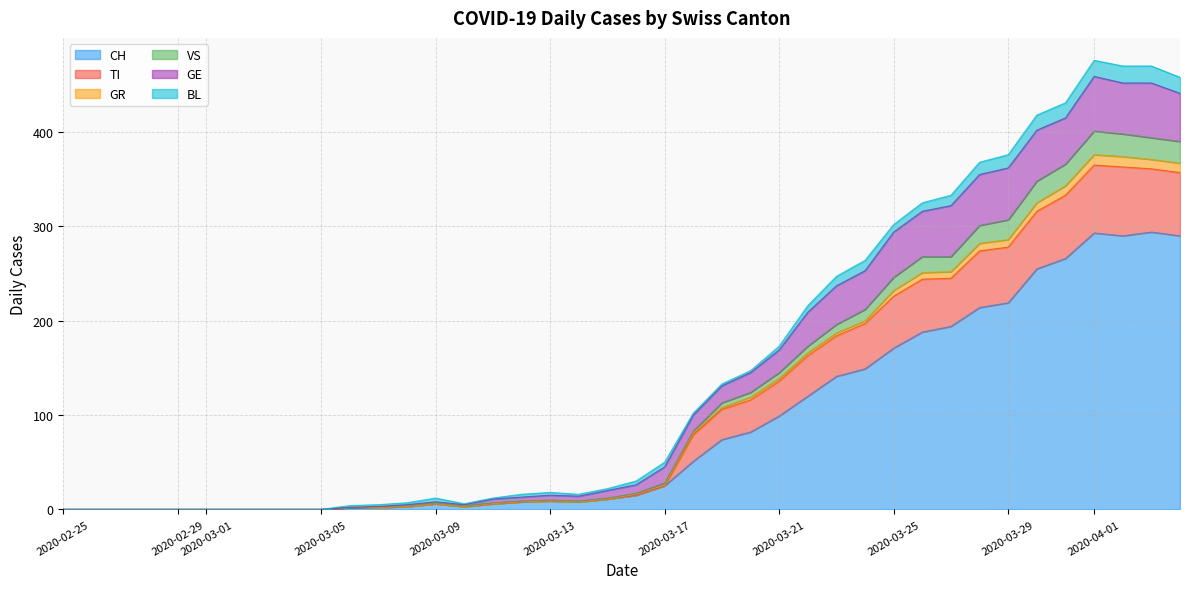

At which category does TI reach its first local valley?

2020-03-10